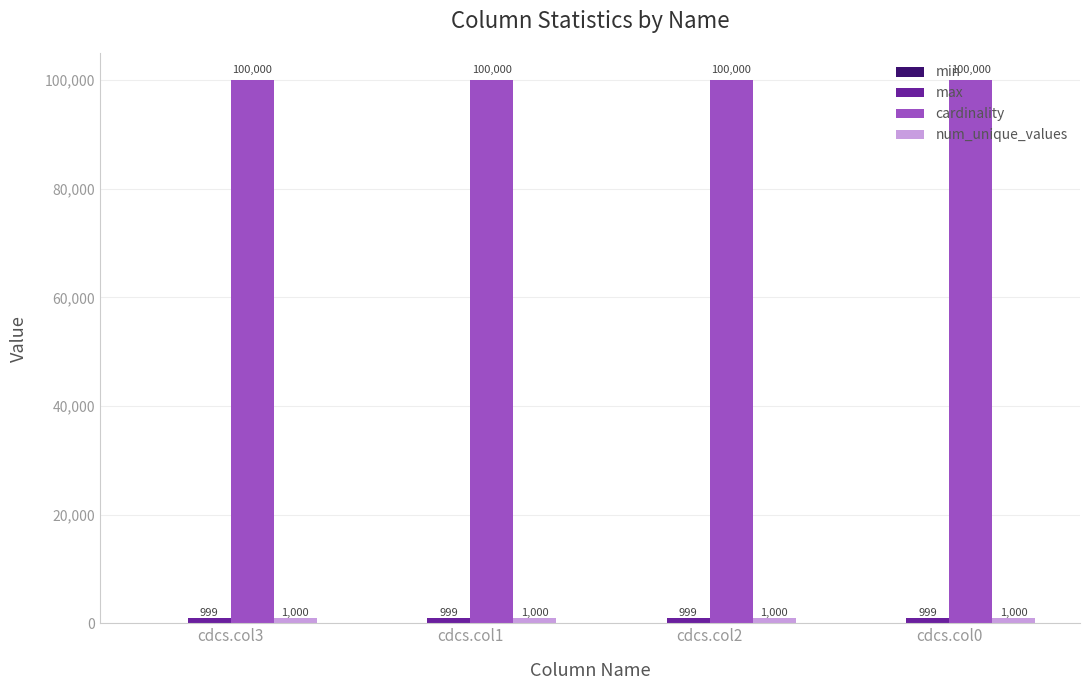

What is the lowest value of the cardinality series?

100000